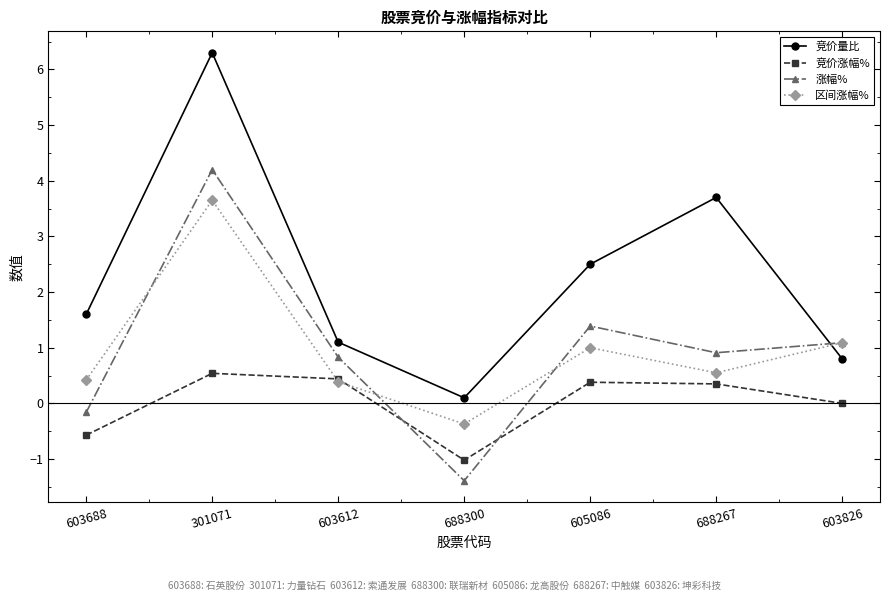

Where does the 竞价涨幅% series first go above 0?

301071